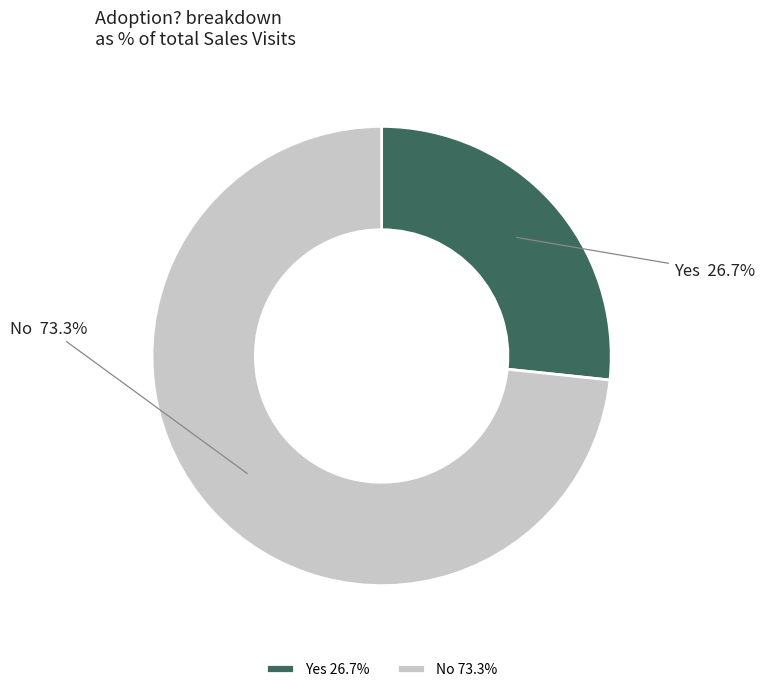

True or false: No accounts for 68% of the total.

False